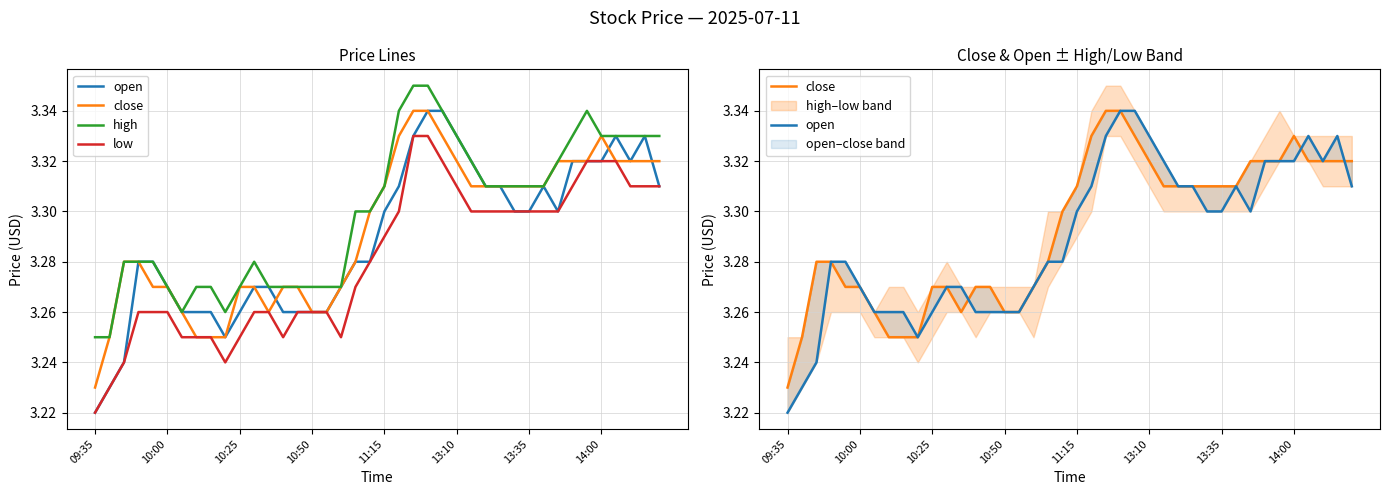

True or false: close has more than 2 points higher than both neighbors.

False